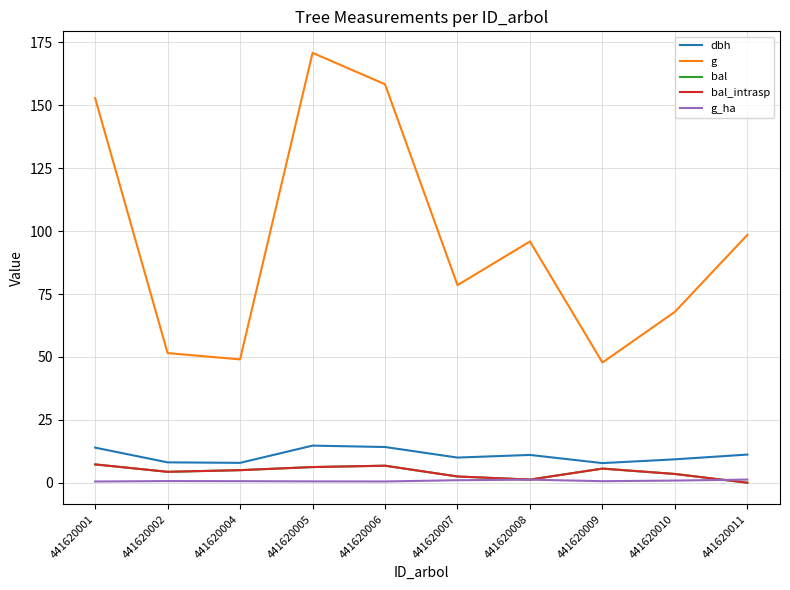

How many lines are shown in the chart?

5